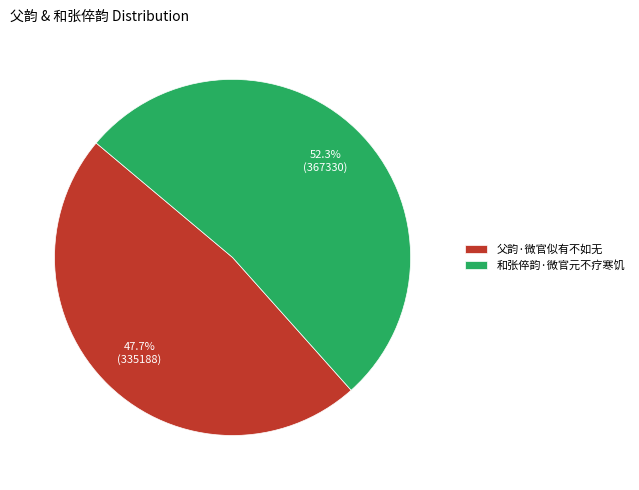

What percentage is the 父韵·微官似有不如无 slice, to the nearest percent?

48%